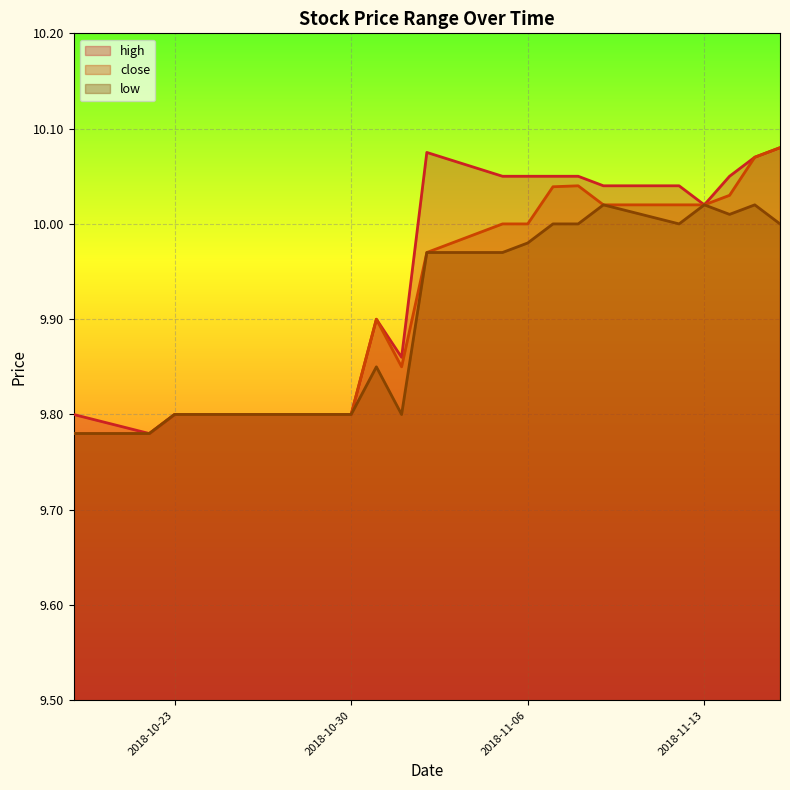

True or false: high and close intersect in this chart.

False